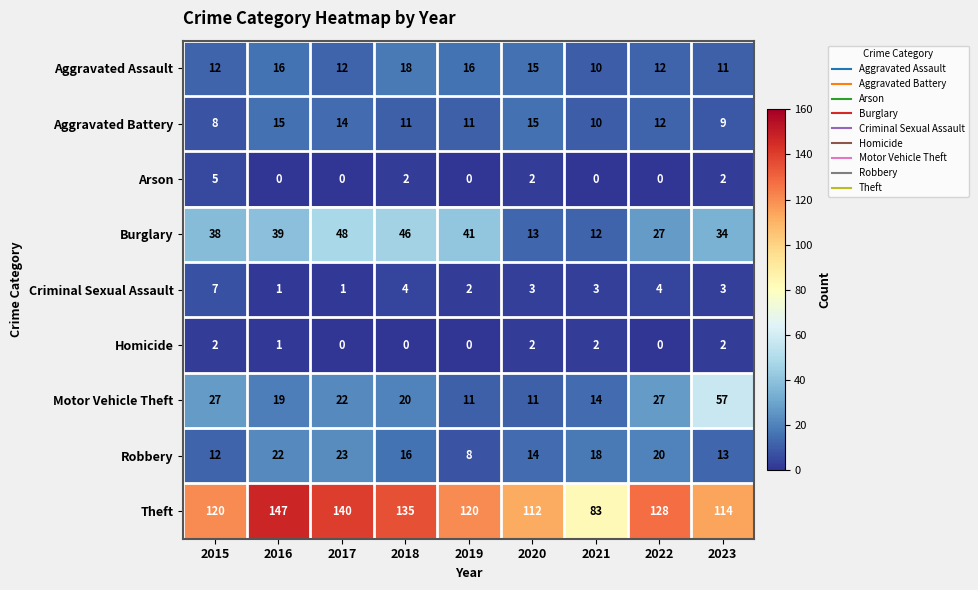

The Arson series shows -2 at 2022. True or false?

False